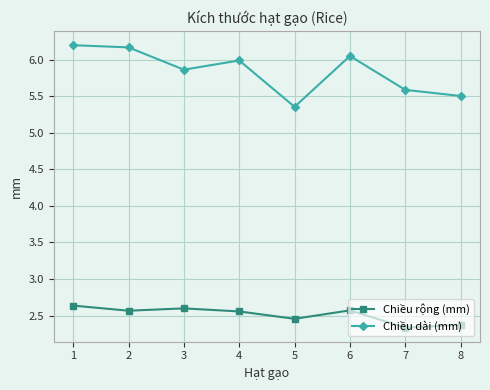

True or false: Chiều rộng (mm) and Chiều dài (mm) intersect in this chart.

False